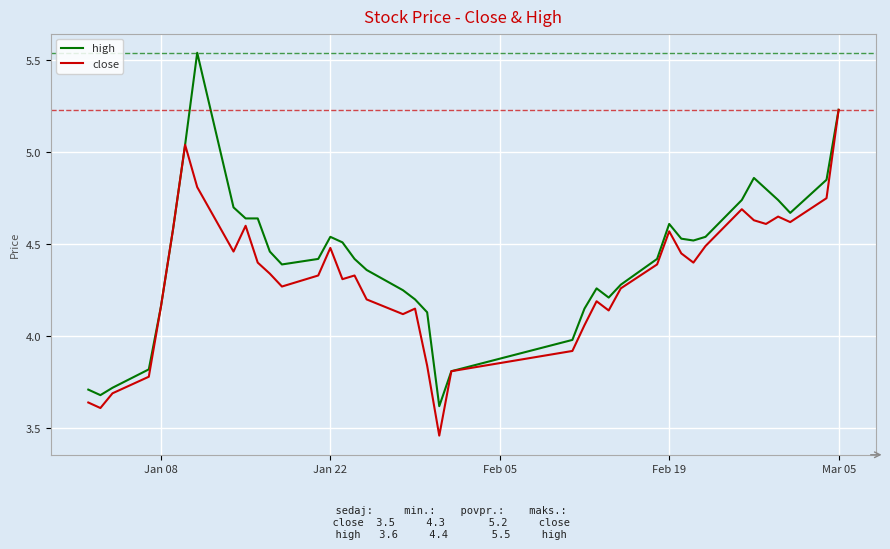

What are all the series names shown in the legend?

high, close